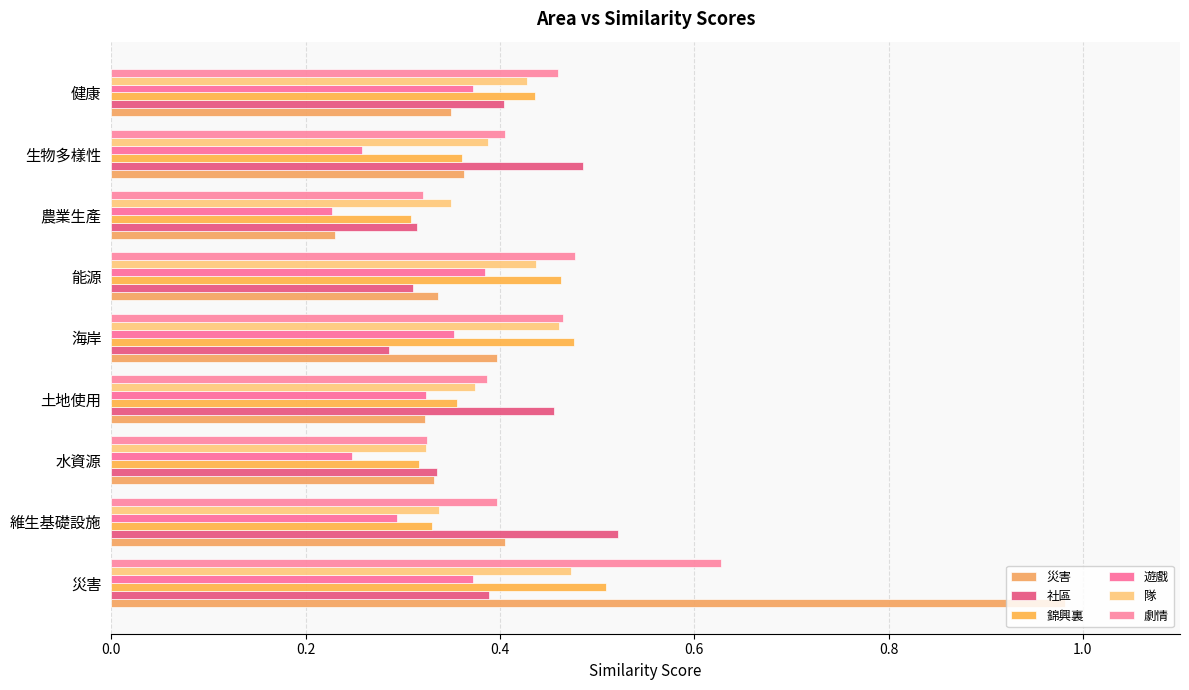

Are the bars horizontal?

Yes